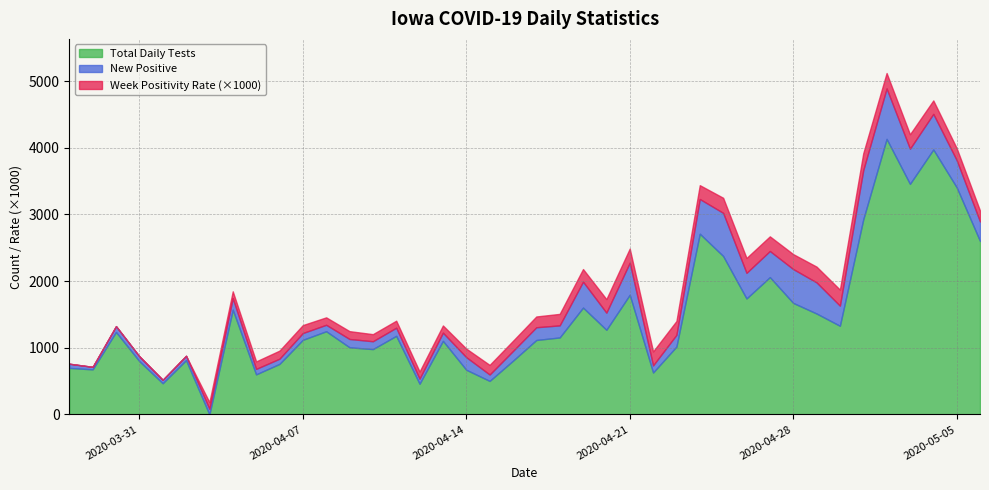

At which label does Week Positivity Rate reach its minimum?

2020-03-28